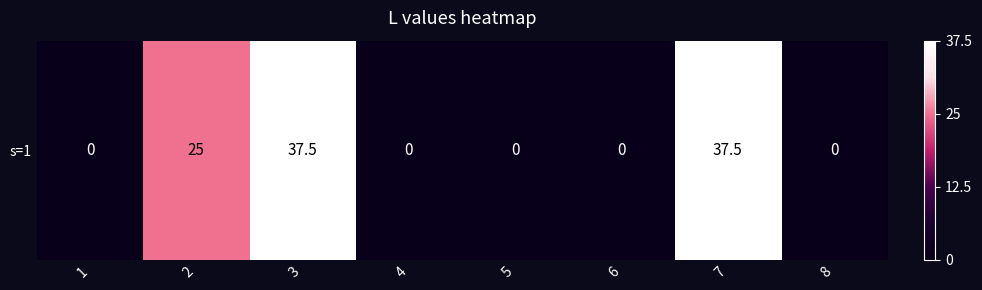

What is the sum of the values at 6 and 2?

25.0